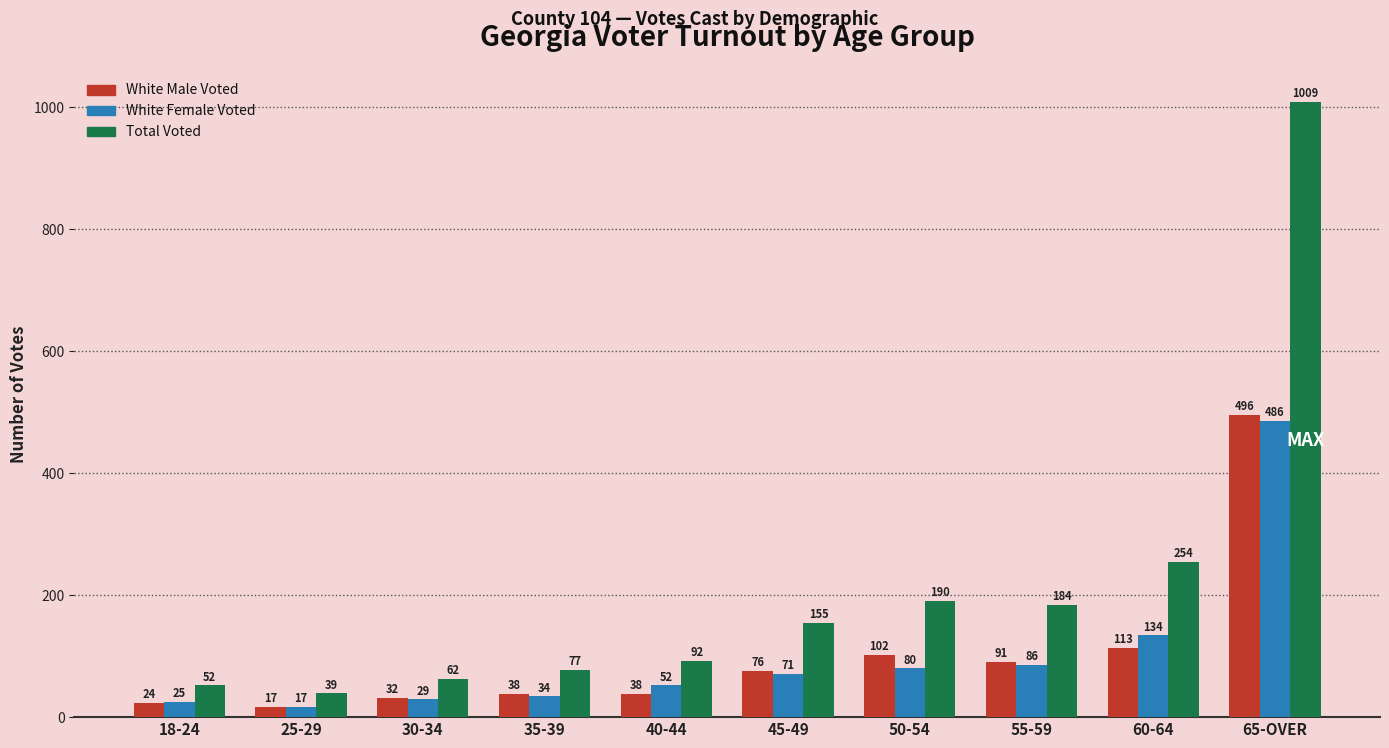

What is the difference between the highest and lowest values at 40-44?

54